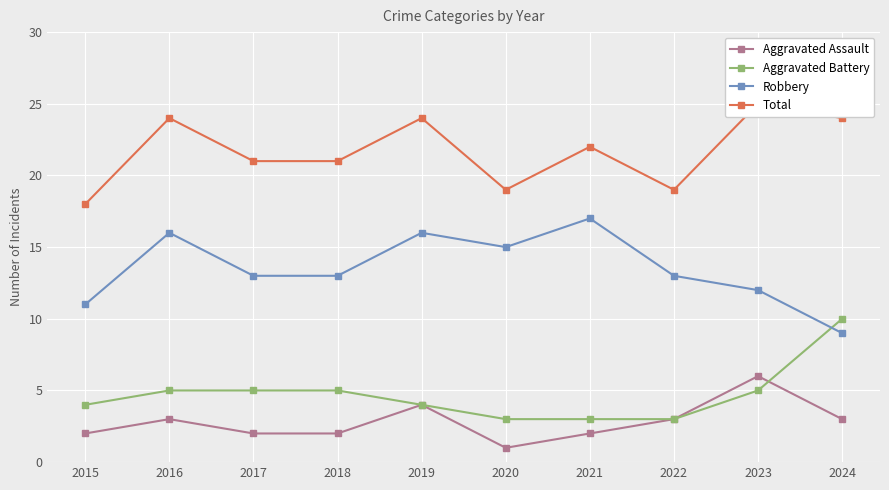

What is the greatest value displayed?

25